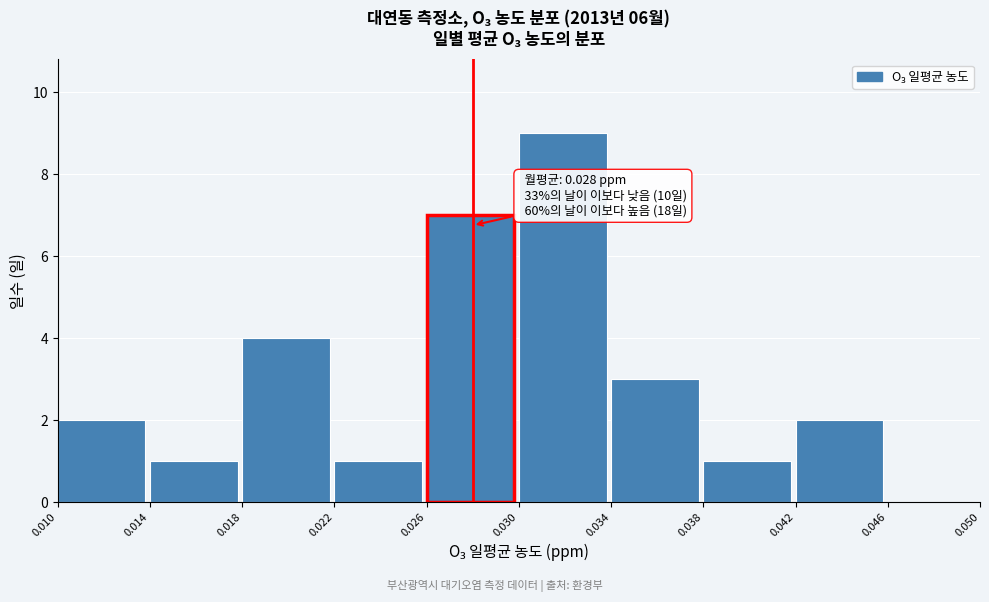

Which range on the x-axis has the tallest bar?

0.030 to 0.034